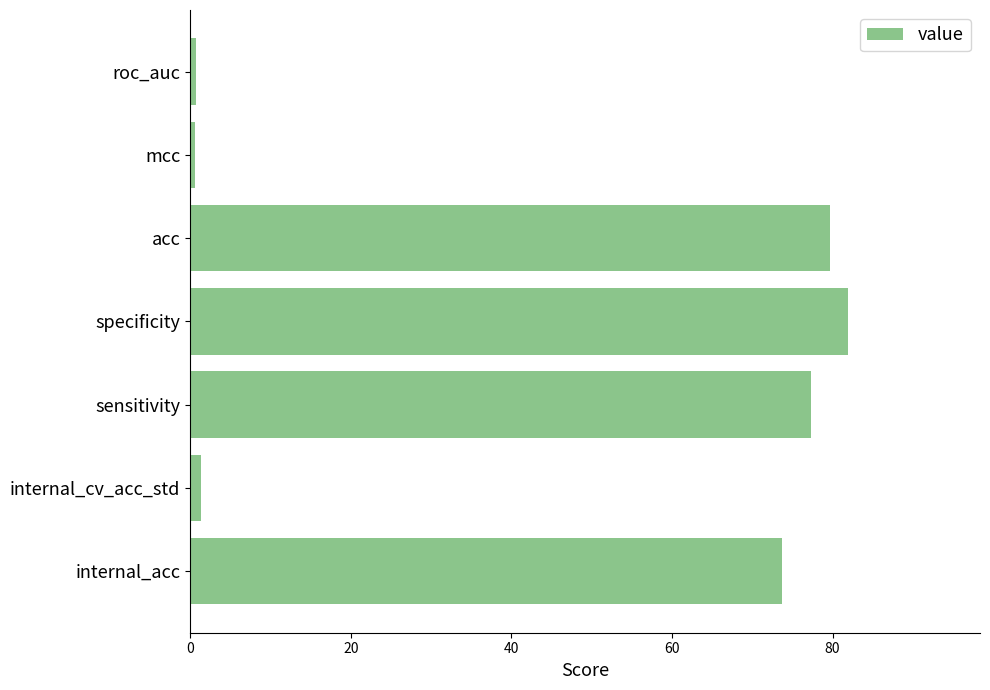

Which label corresponds to the largest value in the chart?

specificity